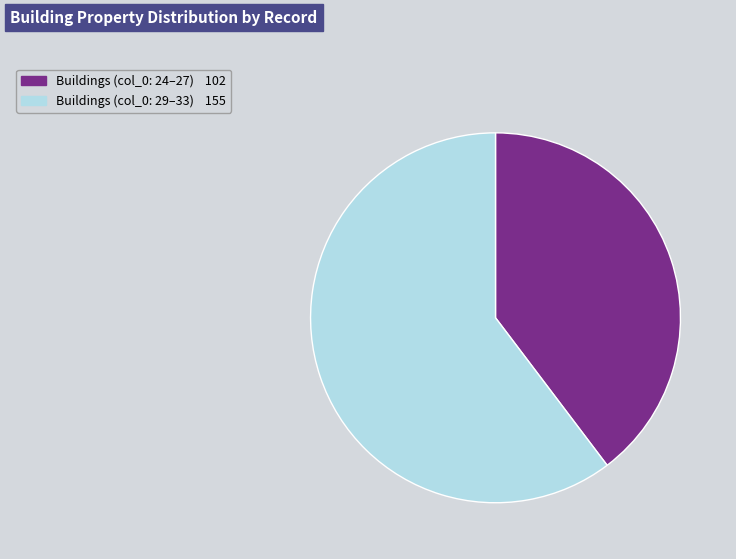

Is there a majority slice in this chart?

Yes